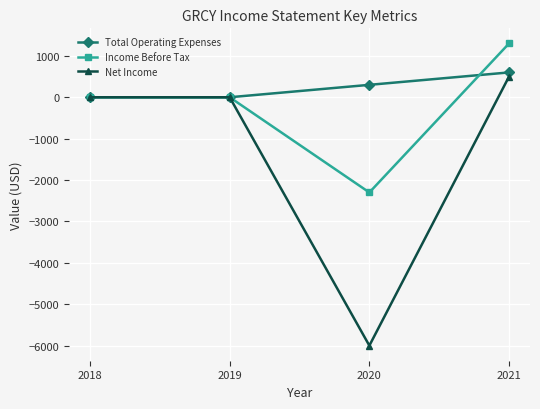

The value of Total Operating Expenses at 2018 is 270. True or false?

False